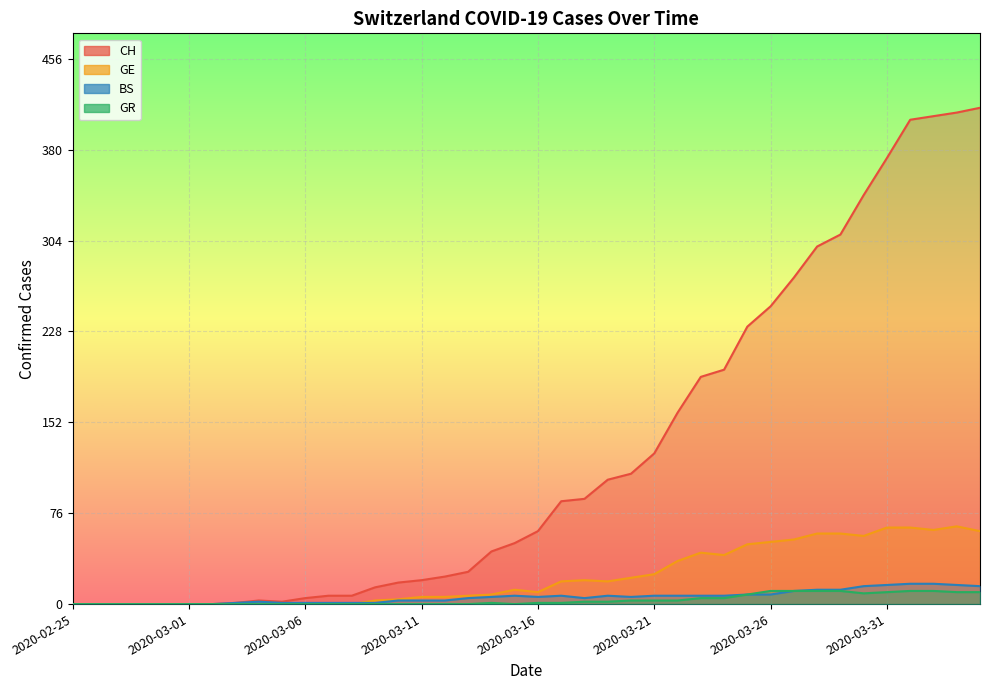

True or false: GE and CH cross at least once.

False